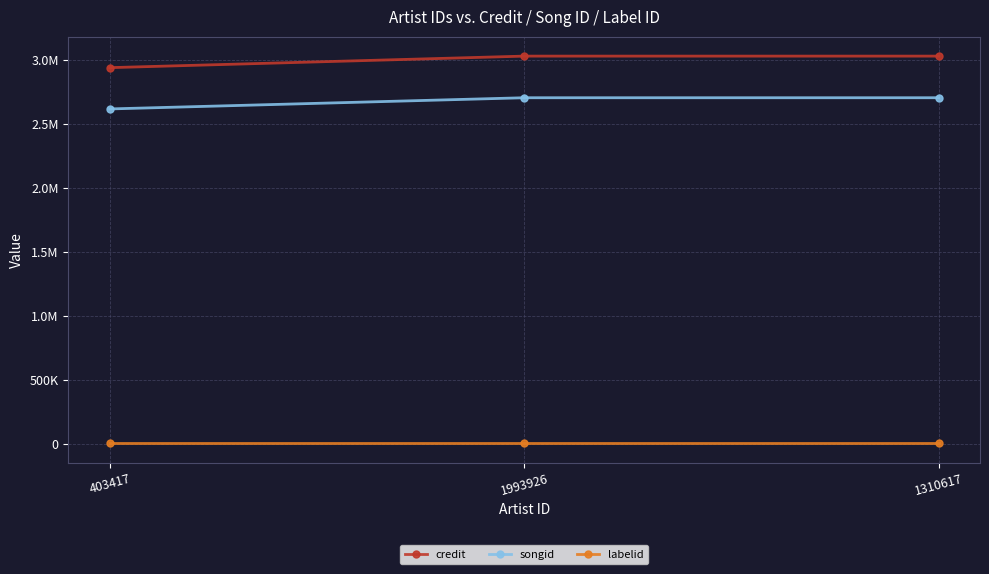

The credit series shows 4587379 at 1310617. True or false?

False